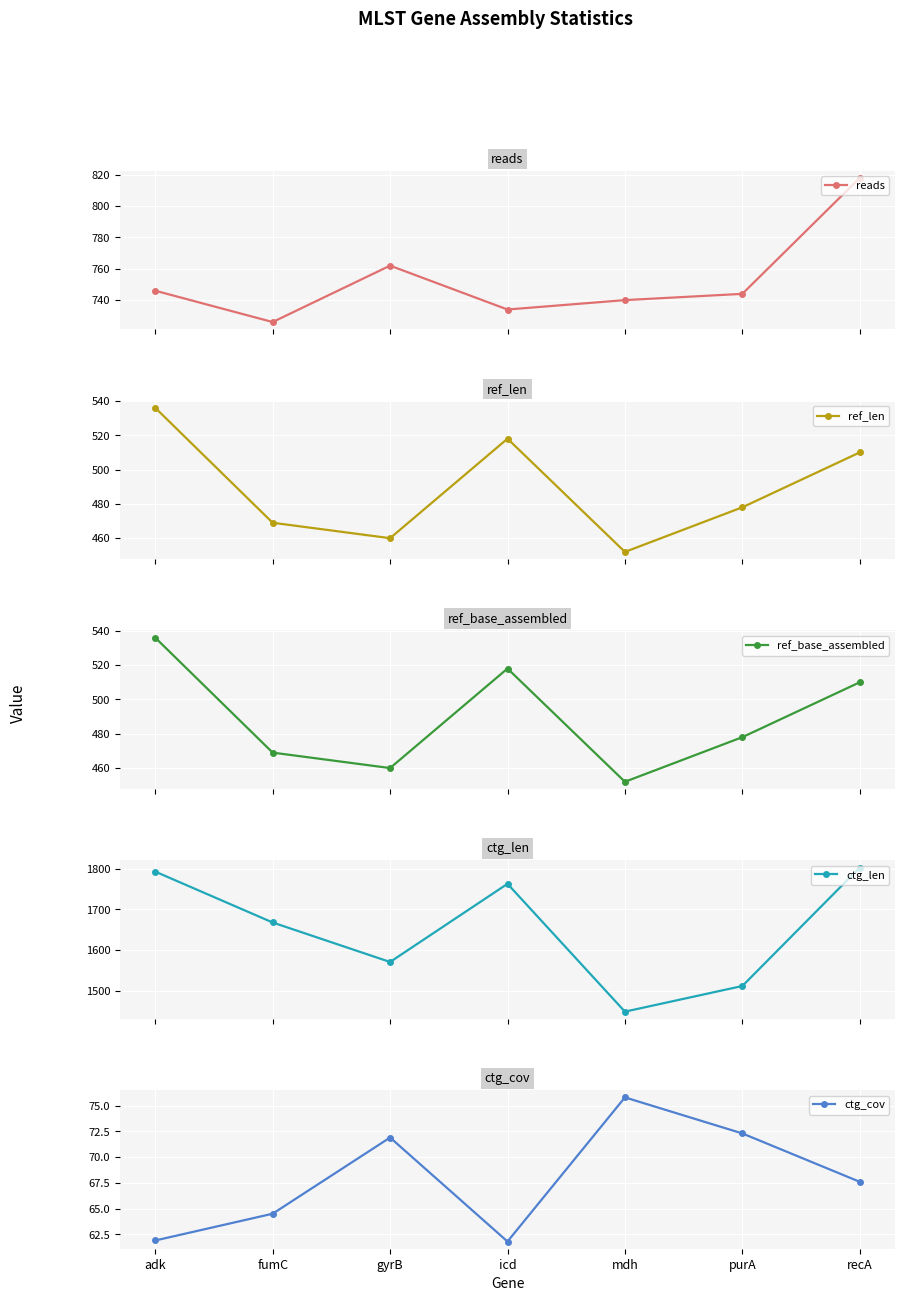

Where is the first local minimum for reads?

fumC